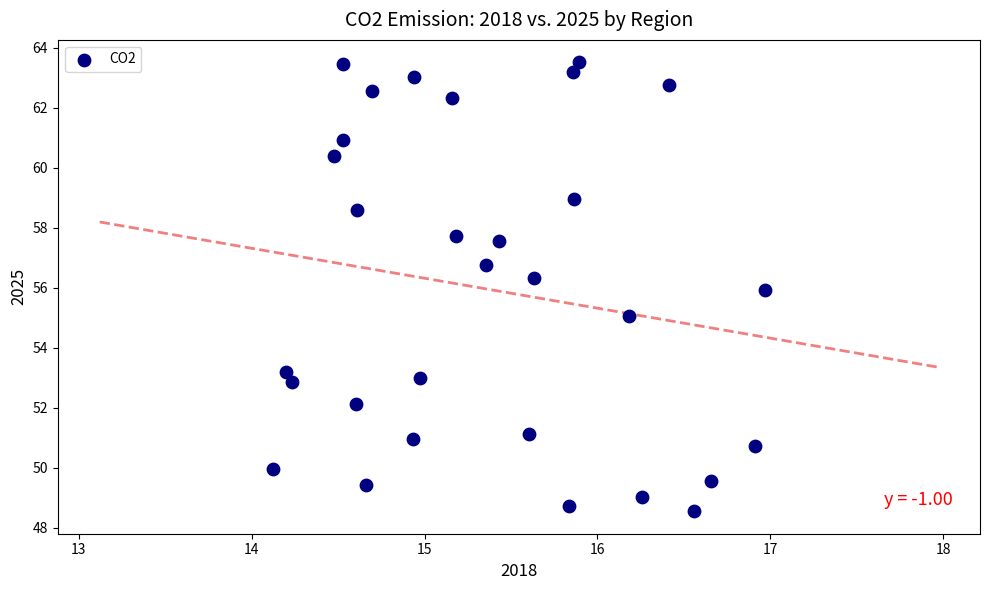

What is the range of X values (max minus min)?

2.8